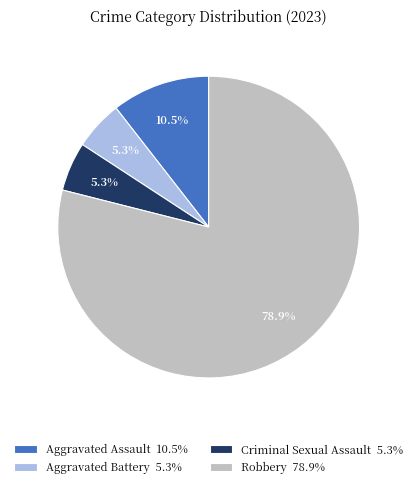

Combined, do Criminal Sexual Assault 5.3% and Aggravated Battery 5.3% account for over 50%?

No